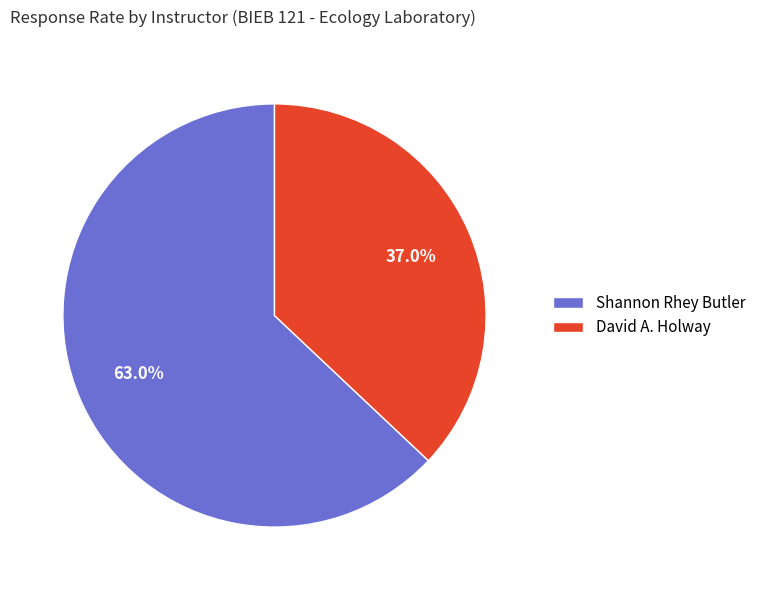

Approximately how many times larger is the value at Shannon Rhey Butler compared to David A. Holway?

1.7